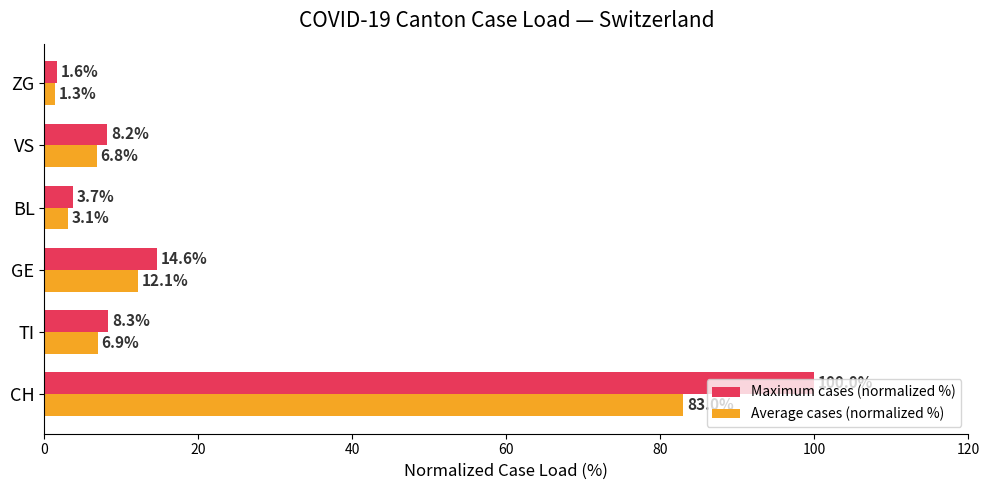

Which series has the largest total across all categories?

Maximum cases (normalized %)